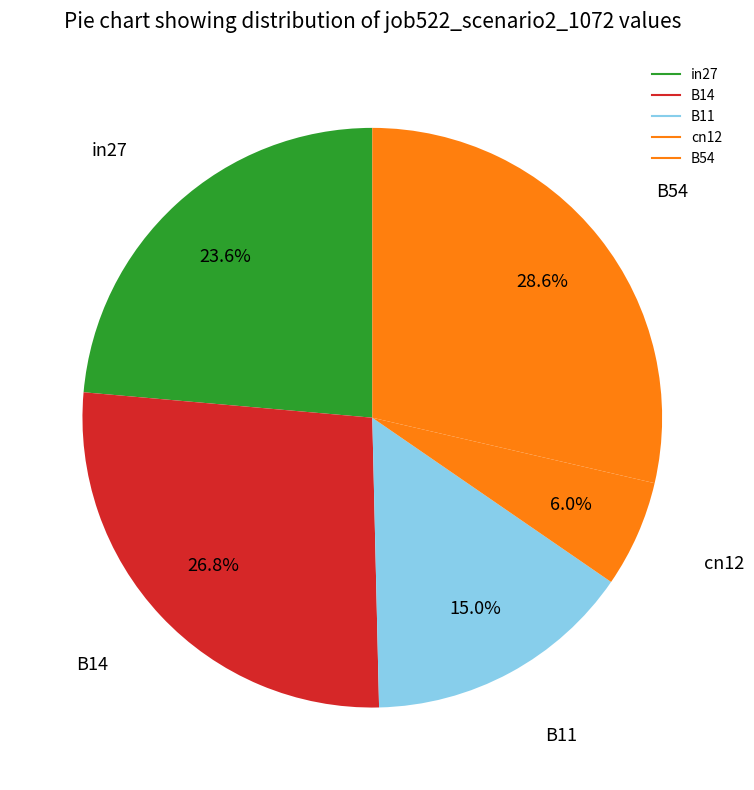

How many segments does this pie chart have?

5